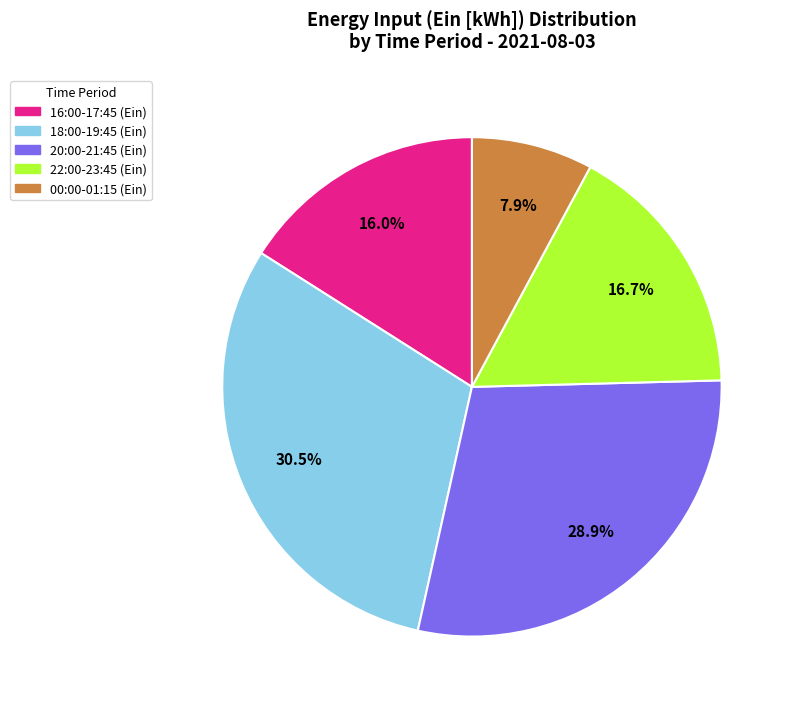

Does any single category account for the majority?

No